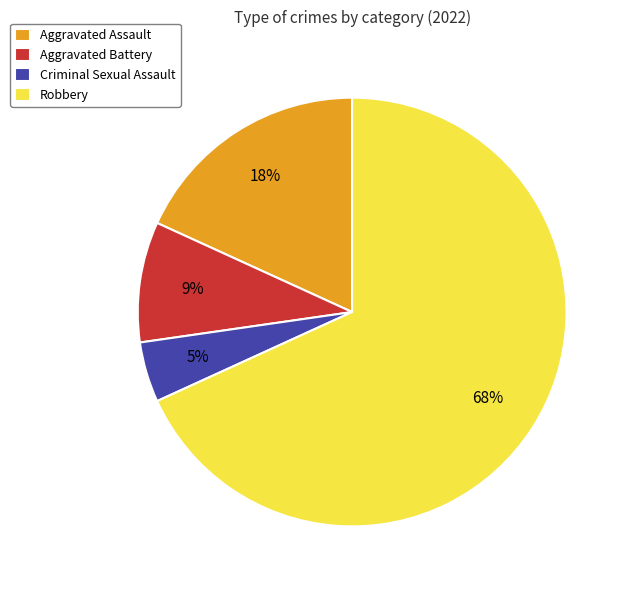

To the nearest percent, what is the average slice percentage?

25%